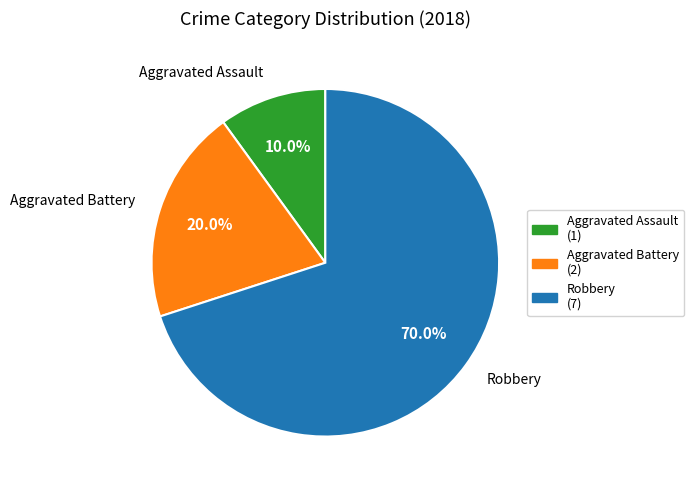

Does Aggravated Assault account for over 50% of the chart?

No